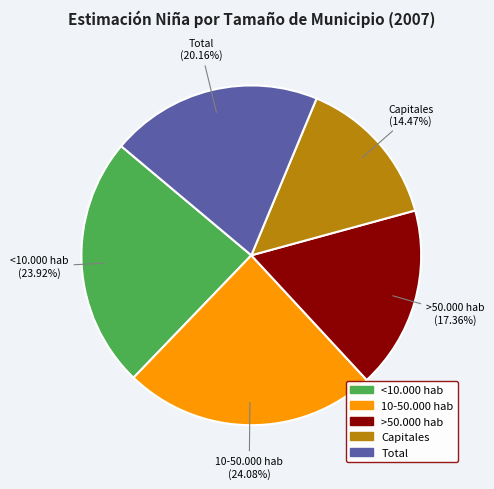

How many slices are in this pie chart?

5